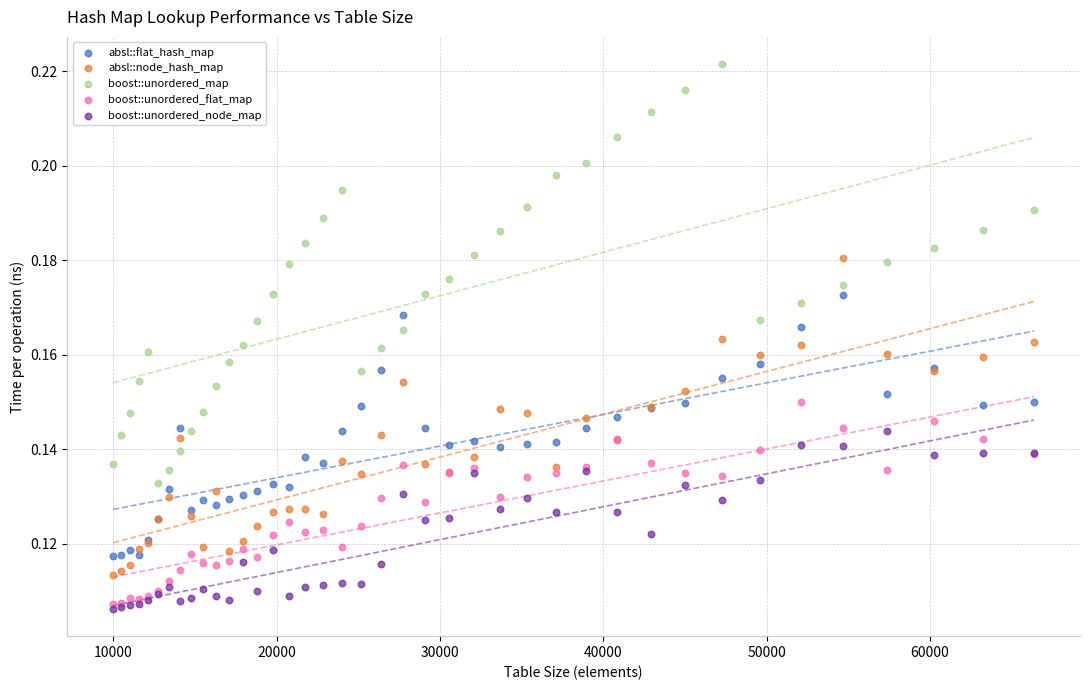

Which series contains the highest Y value?

boost::unordered_map